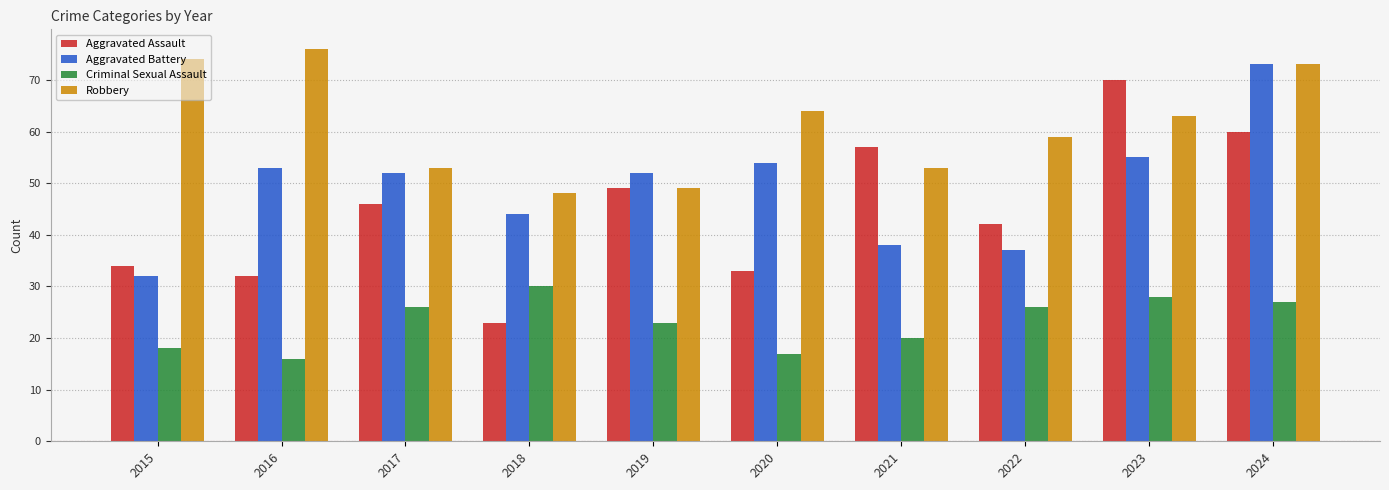

What is the approximate value of Robbery at 2022, to the nearest 5?

60